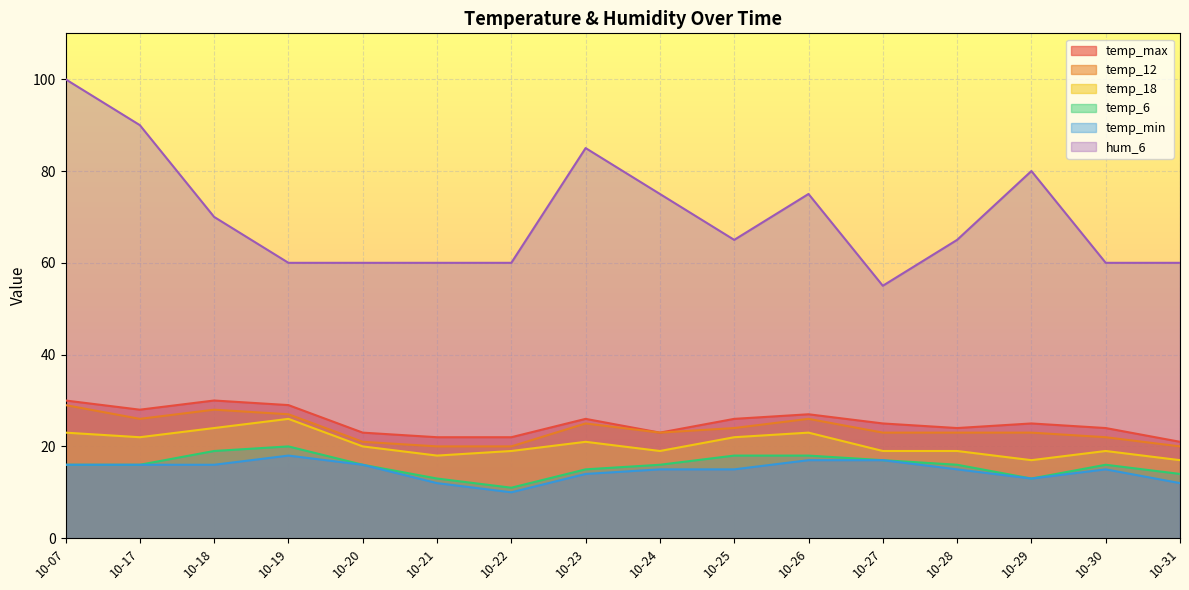

True or false: temp_min has more than 0 points higher than both neighbors.

True